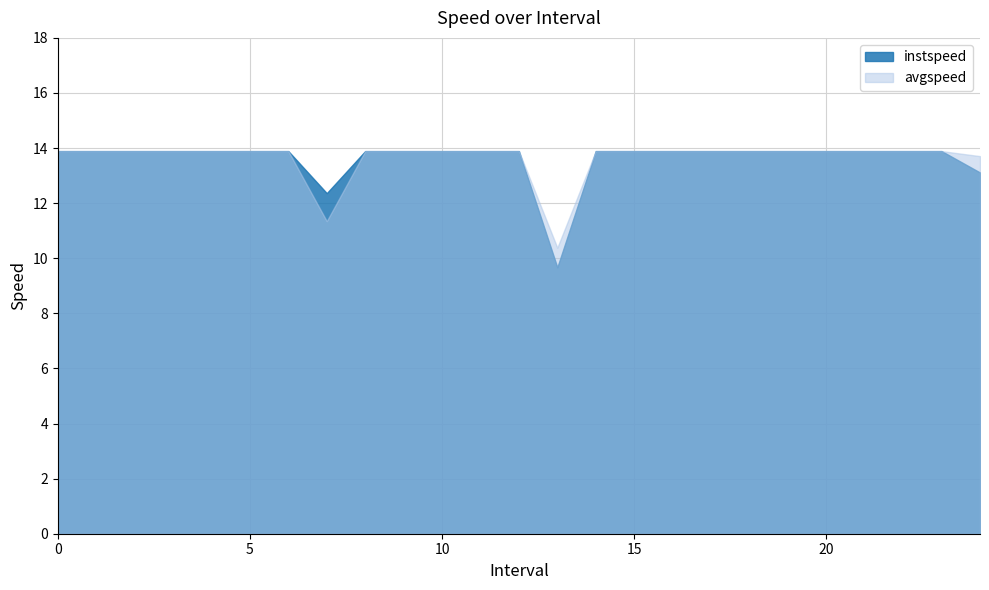

Which category has the lowest value in the avgspeed series?

13.0